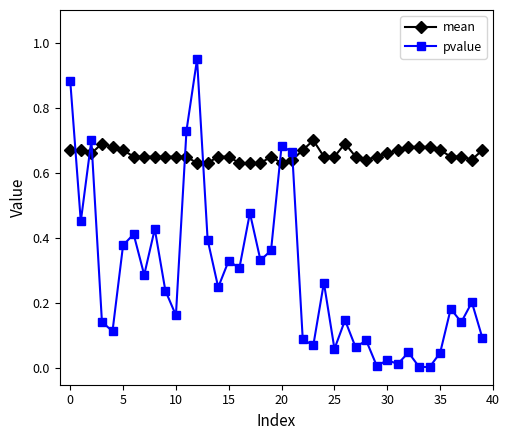

How many intersections are there between pvalue and mean?

7